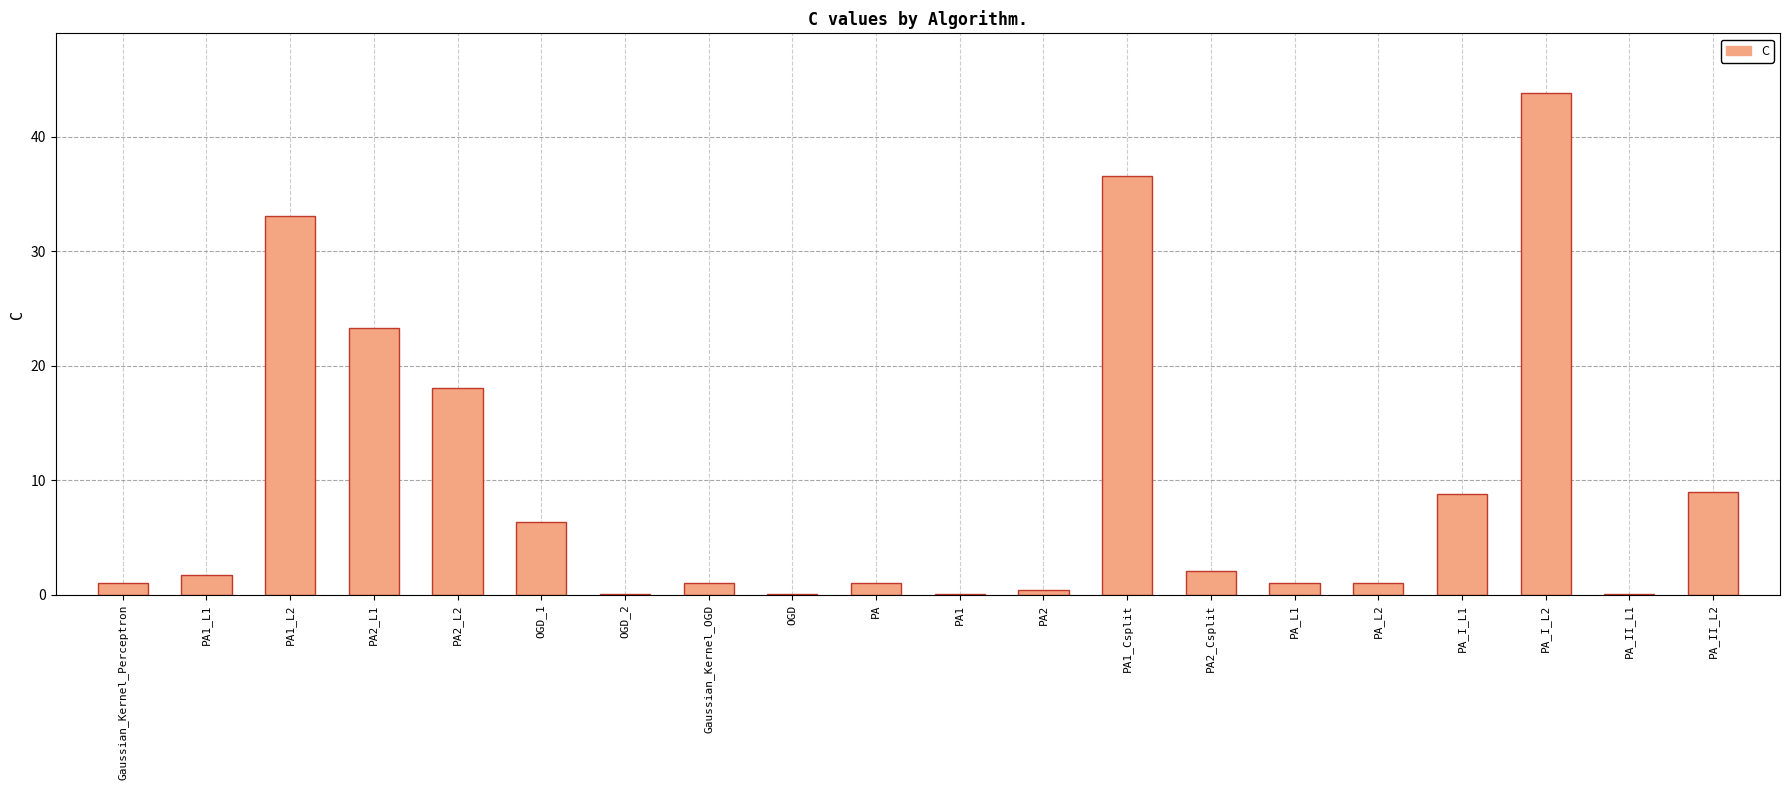

What is the sum of all values?

188.4